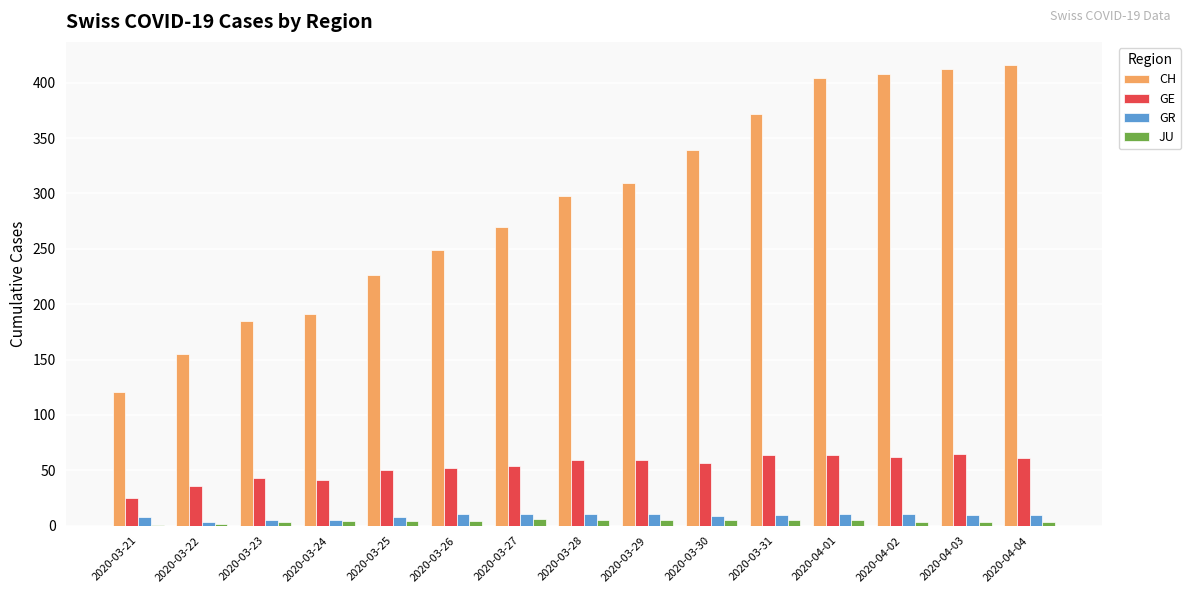

Is it true that JU equals 5 at 2020-04-01?

True